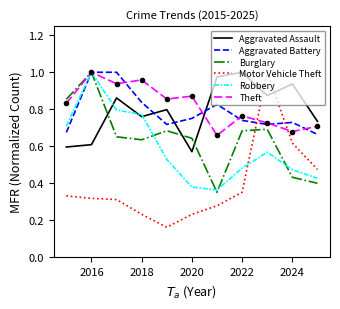

Which series ends up on top after the final intersection of Aggravated Assault and Burglary?

Aggravated Assault